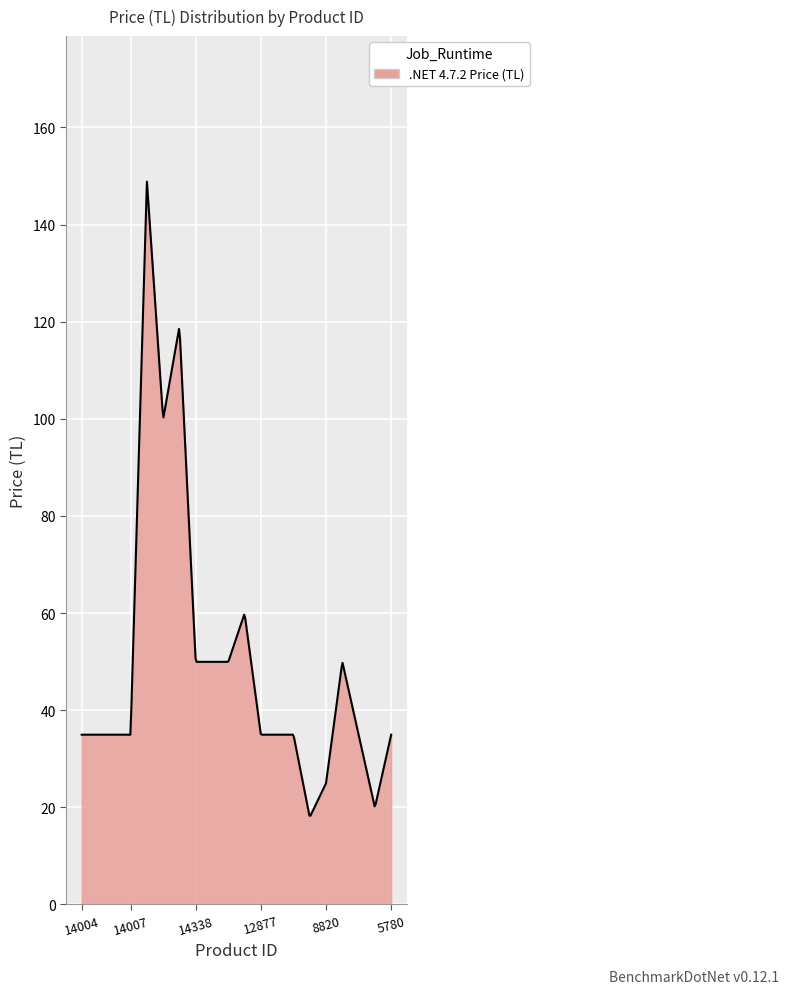

What is the smallest value displayed?

18.3